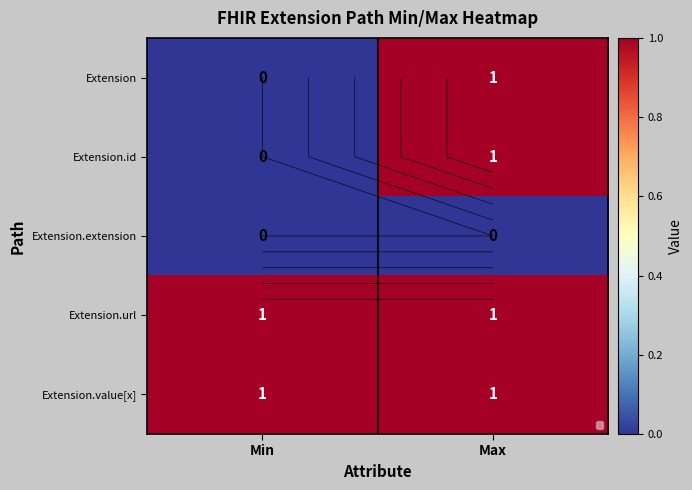

What is the average value of the Extension.value[x] series?

1